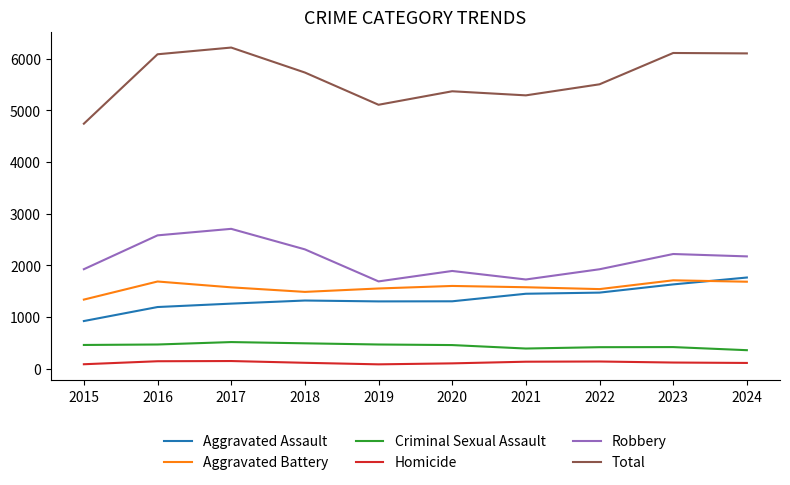

Rank the series at 2020 from highest to lowest value.

Total, Robbery, Aggravated Battery, Aggravated Assault, Criminal Sexual Assault, Homicide